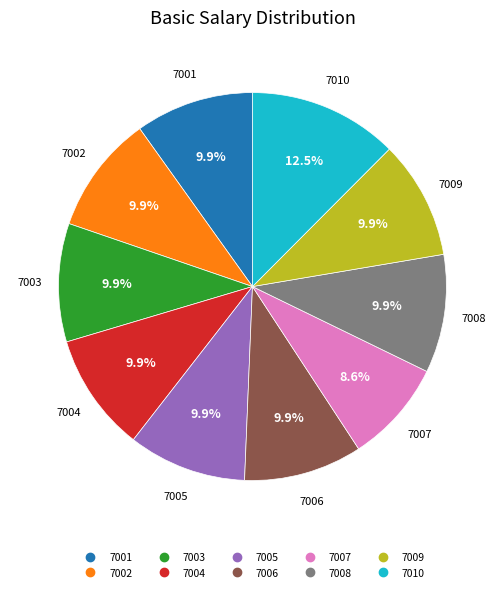

Combined, do 7006 and 7002 account for over 50%?

No